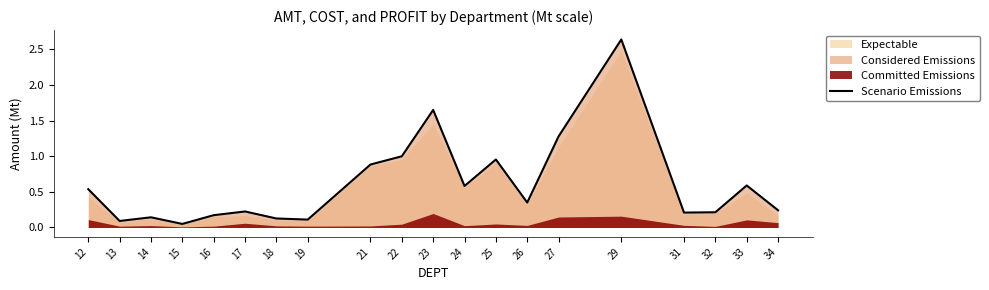

Where is the first local minimum?

13